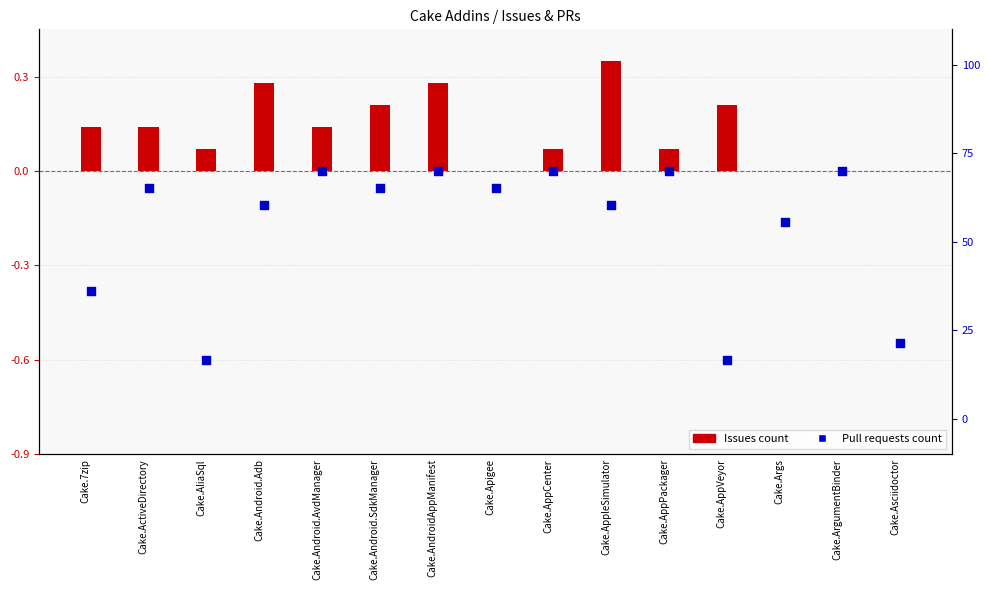

Which series reaches the minimum Y coordinate?

Pull requests count